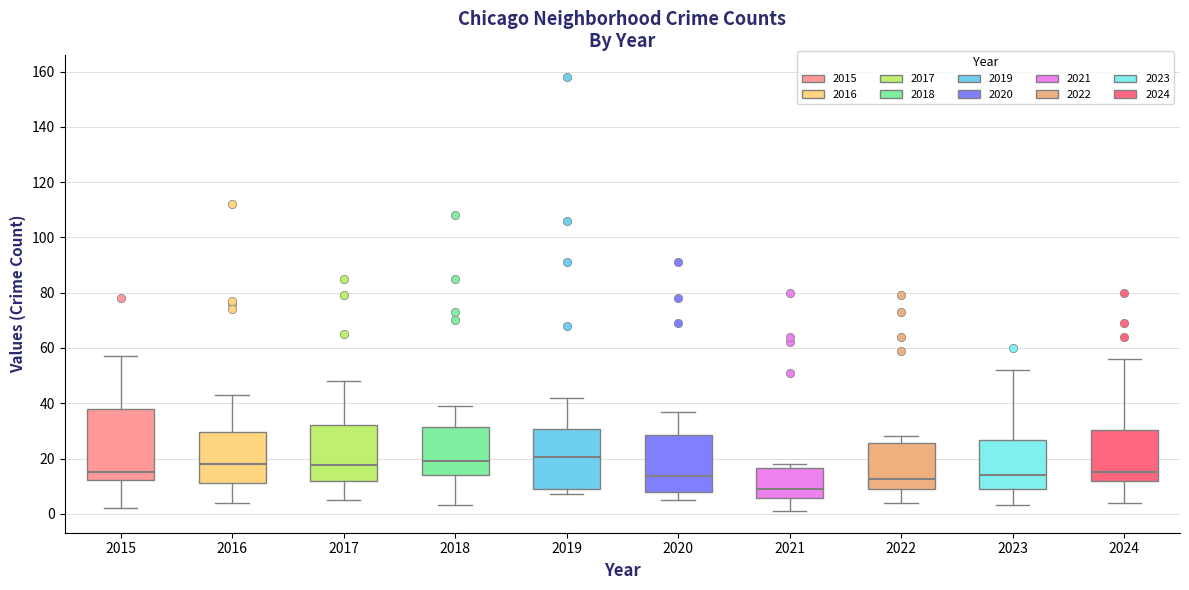

Reading left to right, read every box against the y-axis: the position of its median line, the range the box covers, and the ends of its whiskers. The values are not printed on the chart, so give them approximately, as read against the axis.

2015: median 16, box 12 to 38, whiskers 2 to 58
2016: median 18, box 12 to 30, whiskers 4 to 44
2017: median 18, box 12 to 32, whiskers 6 to 48
2018: median 20, box 14 to 32, whiskers 4 to 40
2019: median 20, box 10 to 30, whiskers 8 to 42
2020: median 14, box 8 to 28, whiskers 6 to 38
2021: median 10, box 6 to 16, whiskers 2 to 18
2022: median 12, box 10 to 26, whiskers 4 to 28
2023: median 14, box 10 to 26, whiskers 4 to 52
2024: median 16, box 12 to 30, whiskers 4 to 56